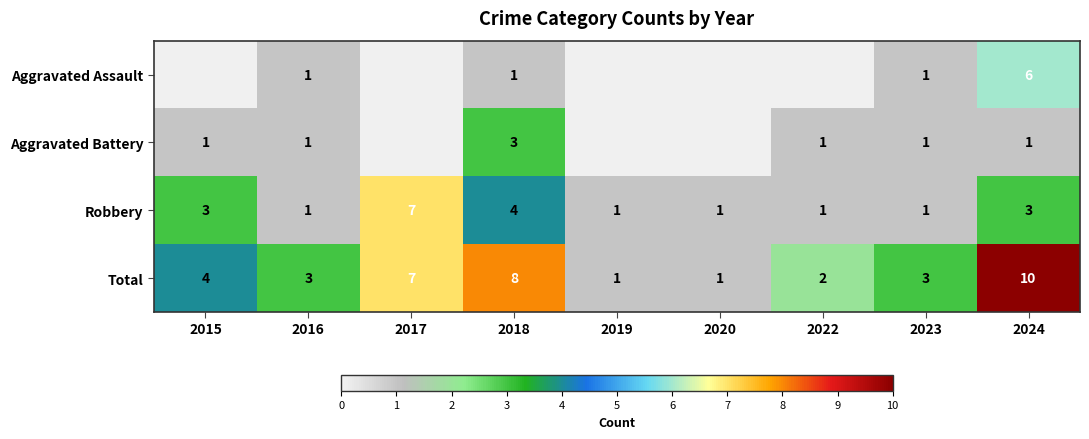

How many data points does each series have?

9